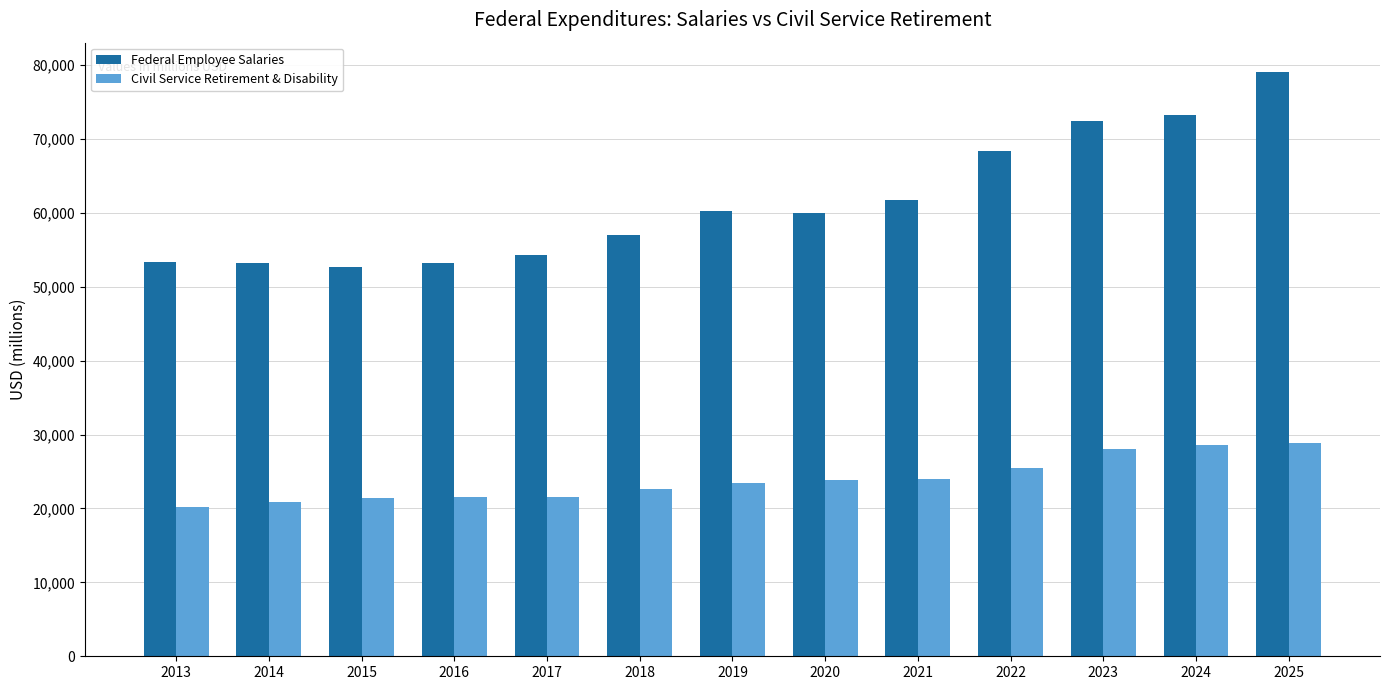

What is the value of the Civil Service Retirement & Disability bar at the 6th from the left?

22631